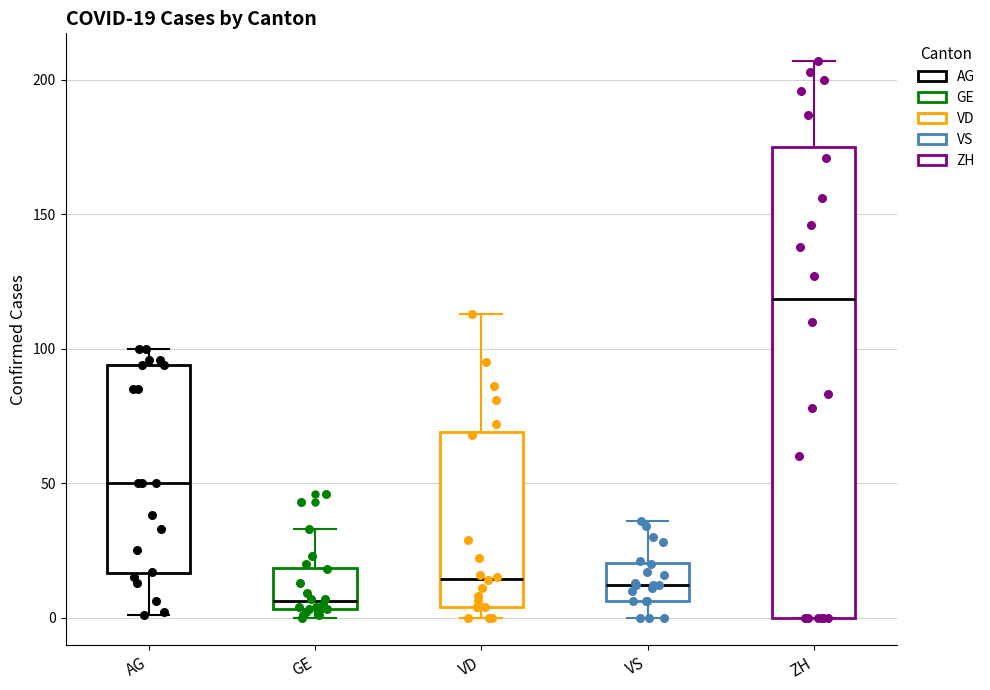

Which box is the tallest, from its lower edge to its upper edge?

ZH